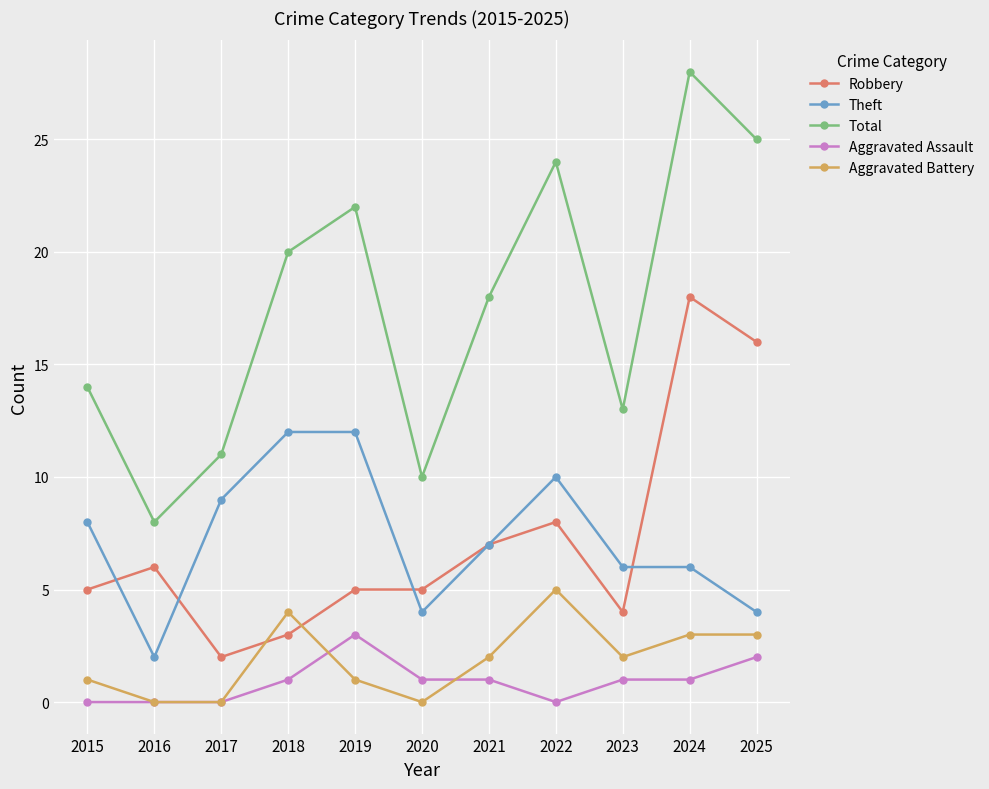

What are all the series names shown in the legend?

Robbery, Theft, Total, Aggravated Assault, Aggravated Battery